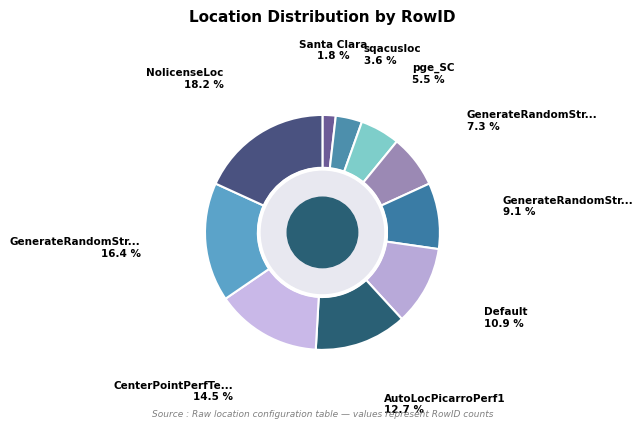

How many segments does this pie chart have?

10